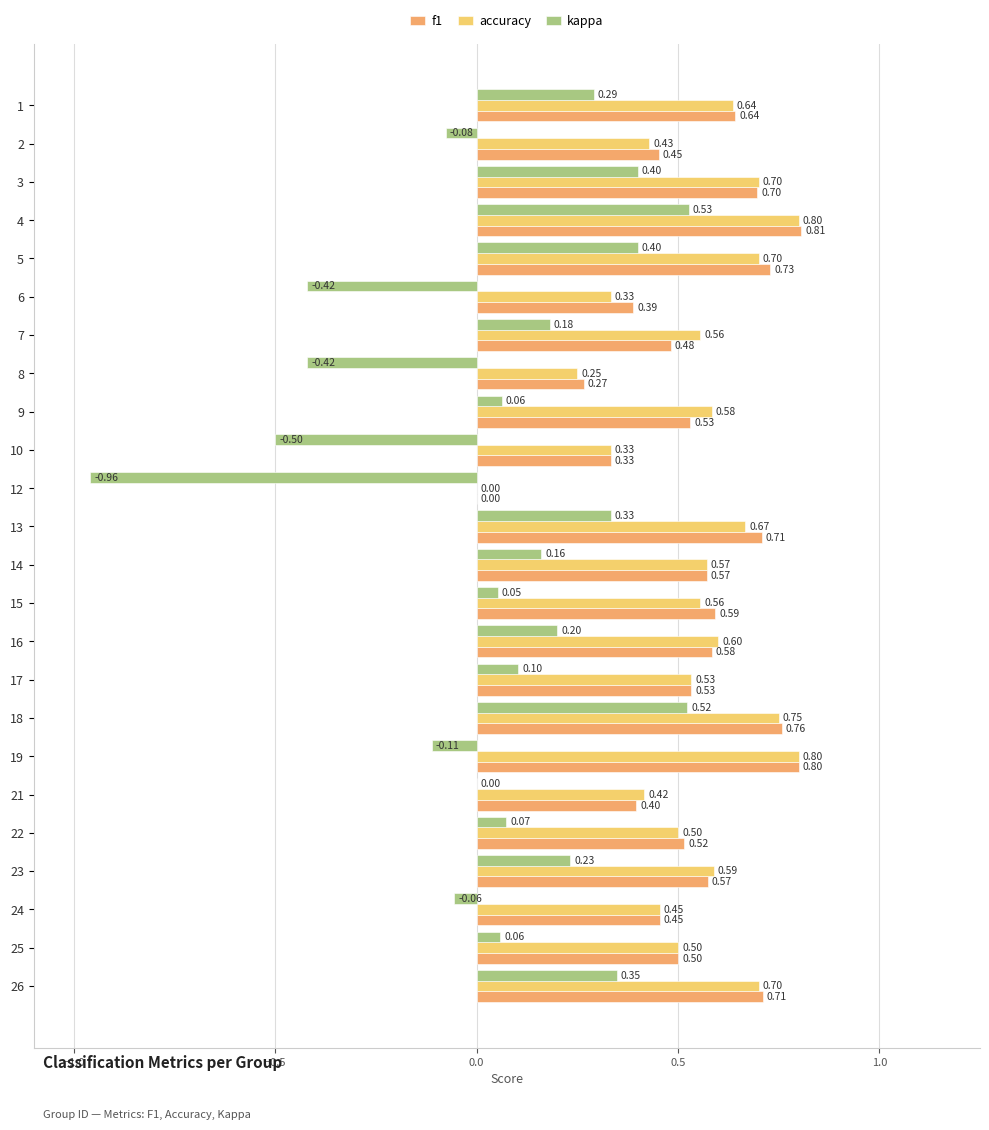

What is the highest value of the f1 series?

0.8